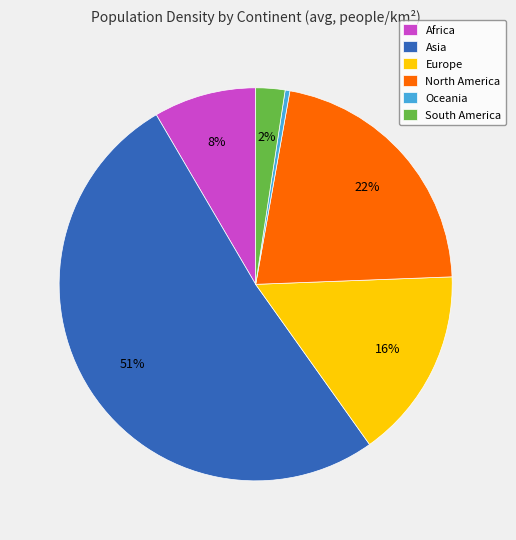

Is there a majority slice in this chart?

Yes